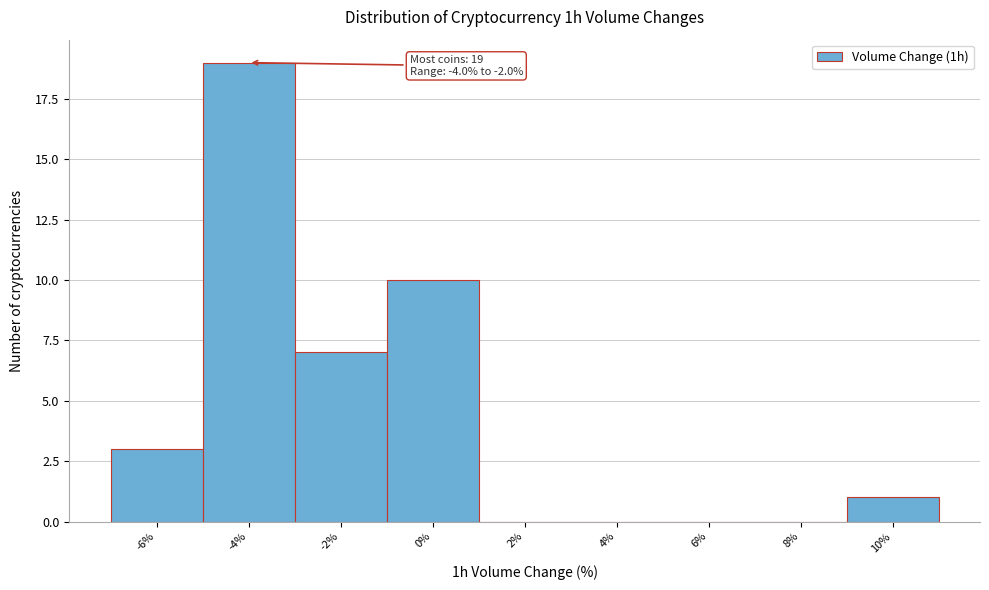

Reading left to right, list all the values displayed in this chart.

-6%=3	-4%=19	-2%=7	0%=10	2%=0	4%=0	6%=0	8%=0	10%=1